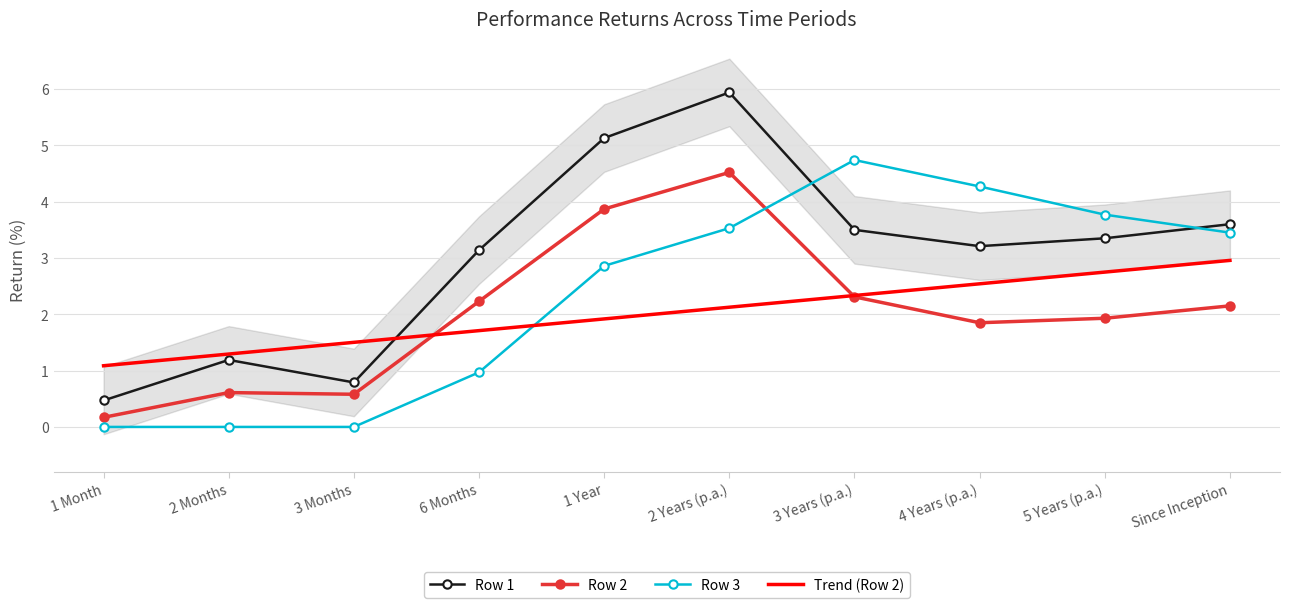

What is the average value of the Row 2 series?

2.0